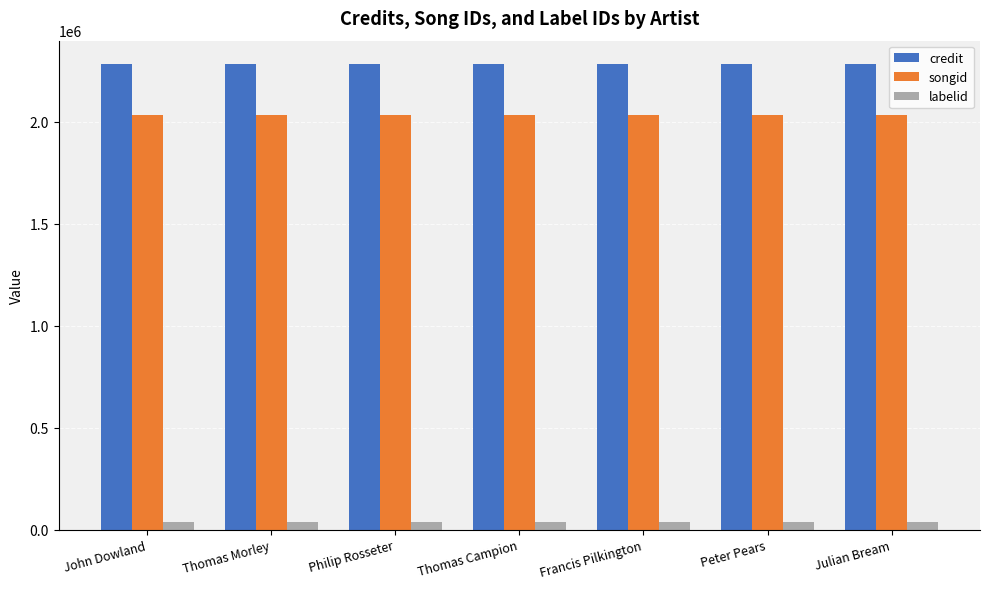

What is the value of the credit bar at the 3rd from the left?

2283969